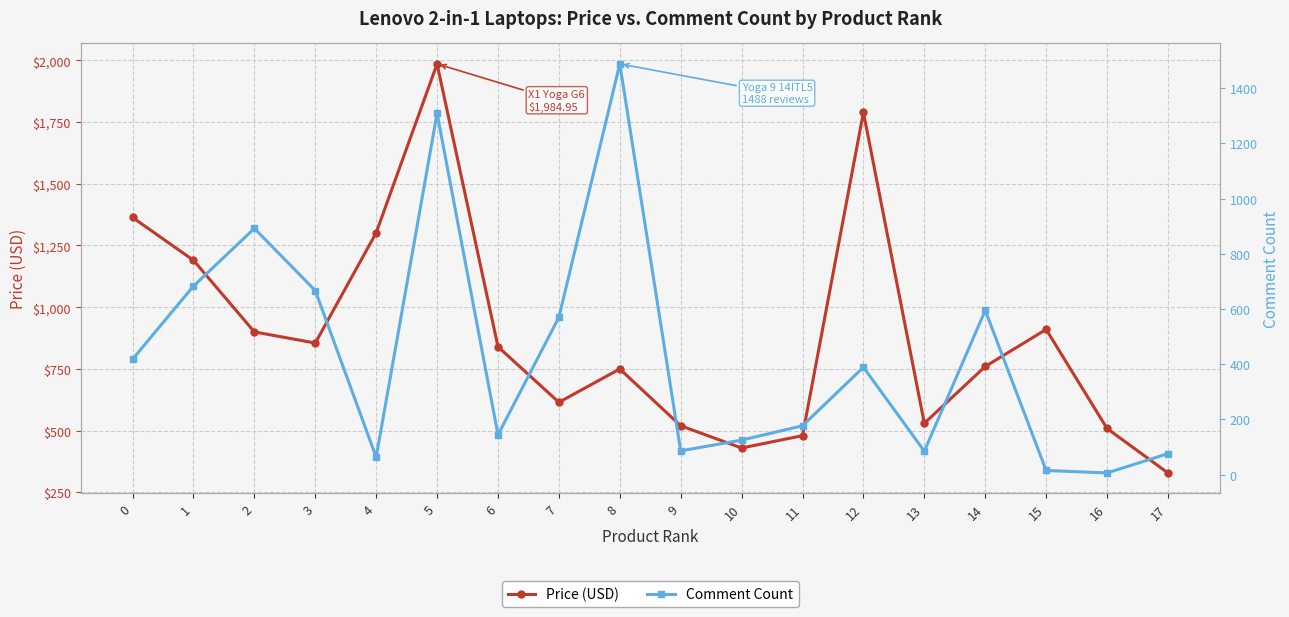

List the series in order of their peak value, lowest first.

Comment Count, Price (USD)